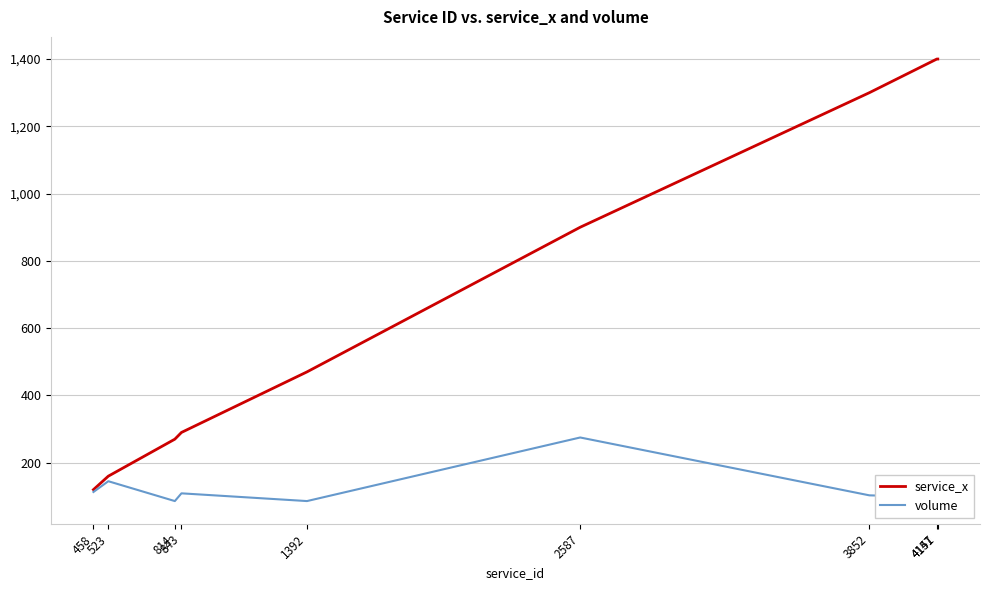

The value of volume at 2587 is 171. True or false?

False